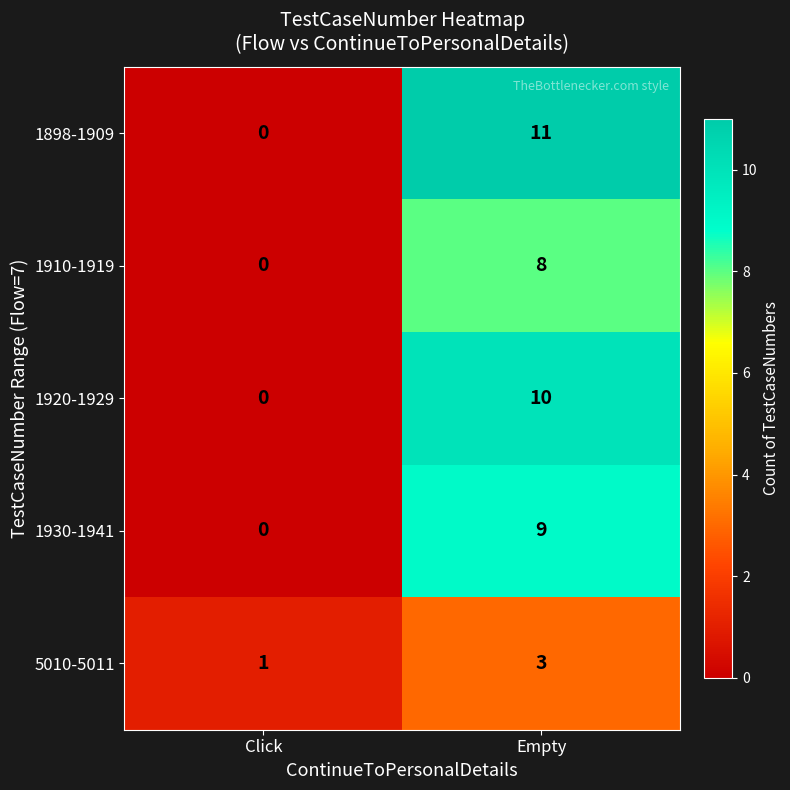

The value of 1930-1941 at Click is -5. True or false?

False